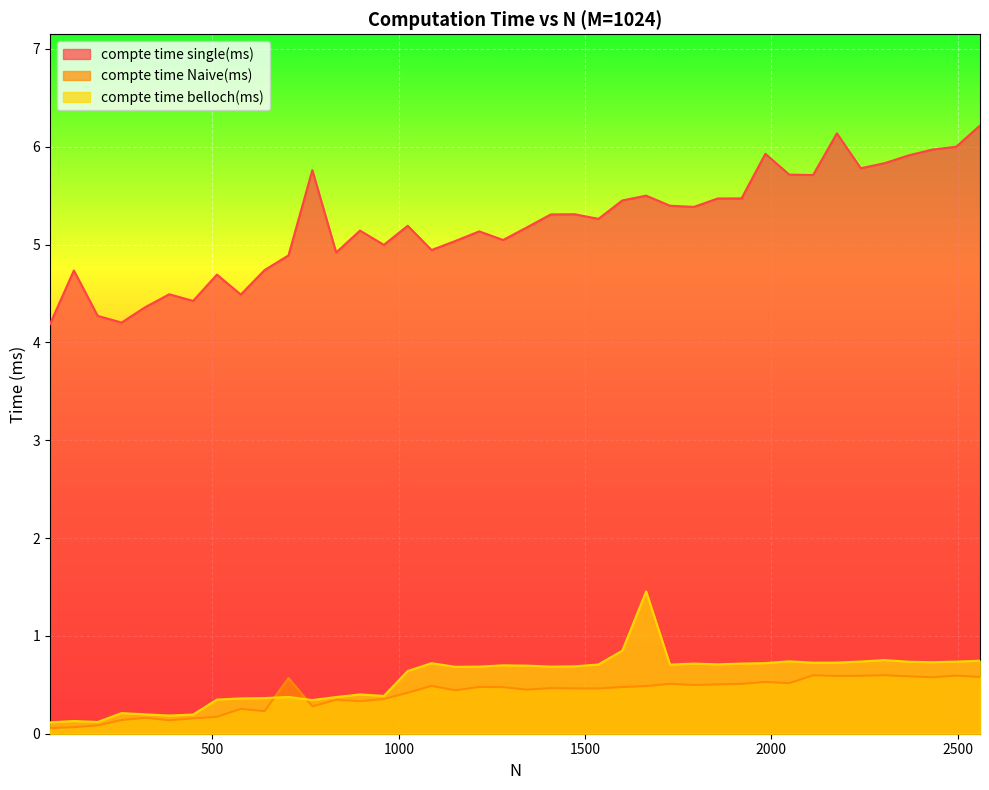

Count the compte time Naive(ms) values in the range 0 to 1.

40